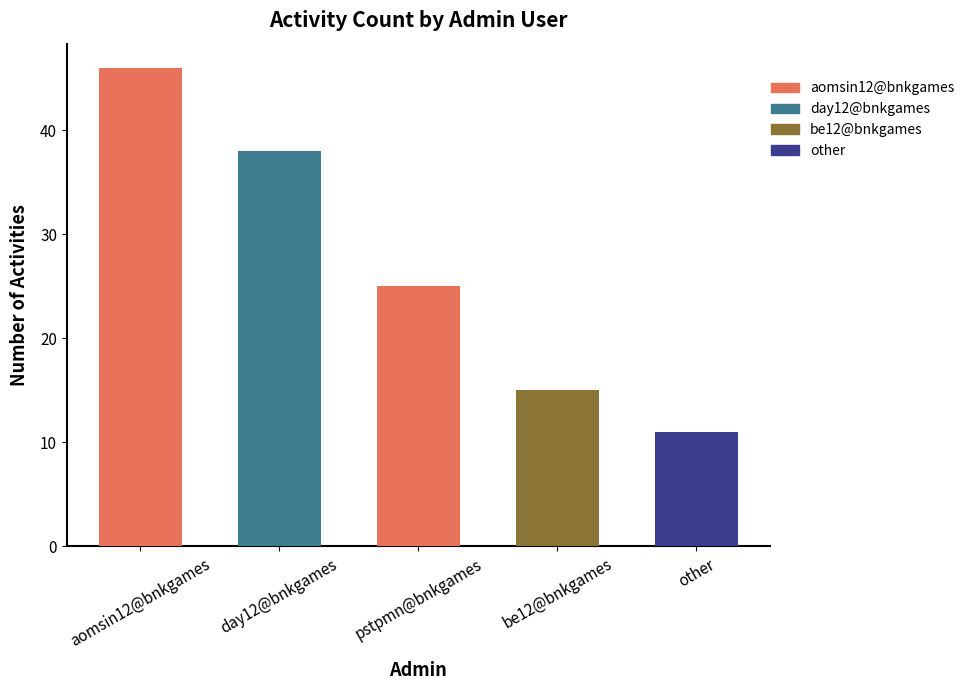

What is the average value?

27